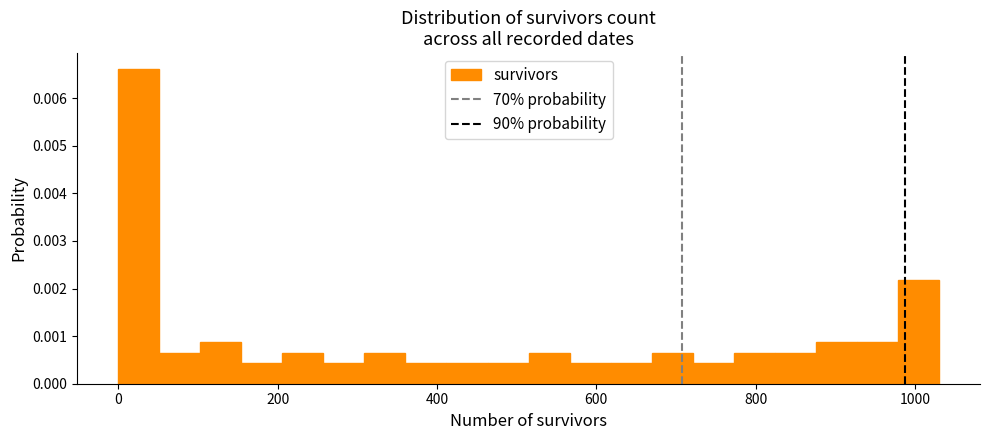

Around what value on the x-axis is the tallest bar? Give the approximate position of its centre, as read against the axis.

20